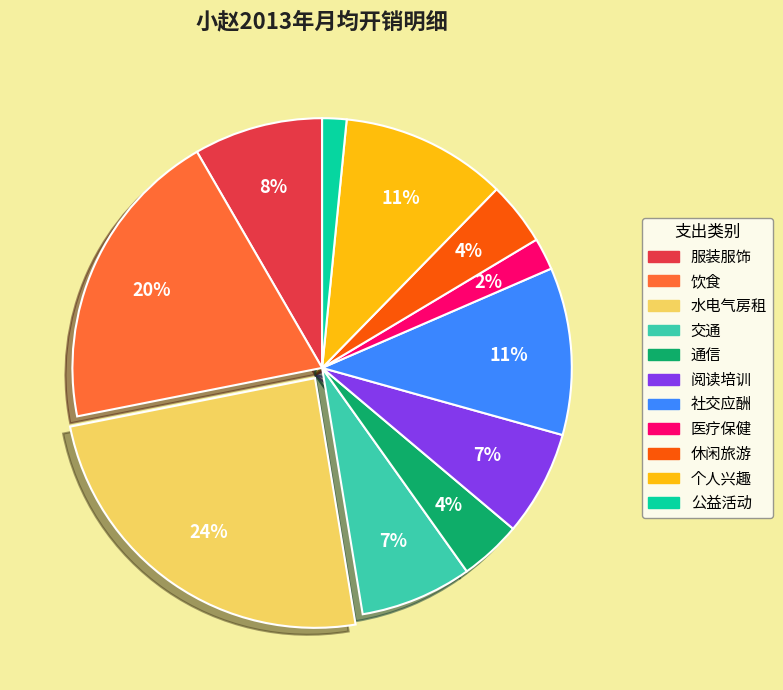

To the nearest percent, what portion does 阅读培训 represent?

7%